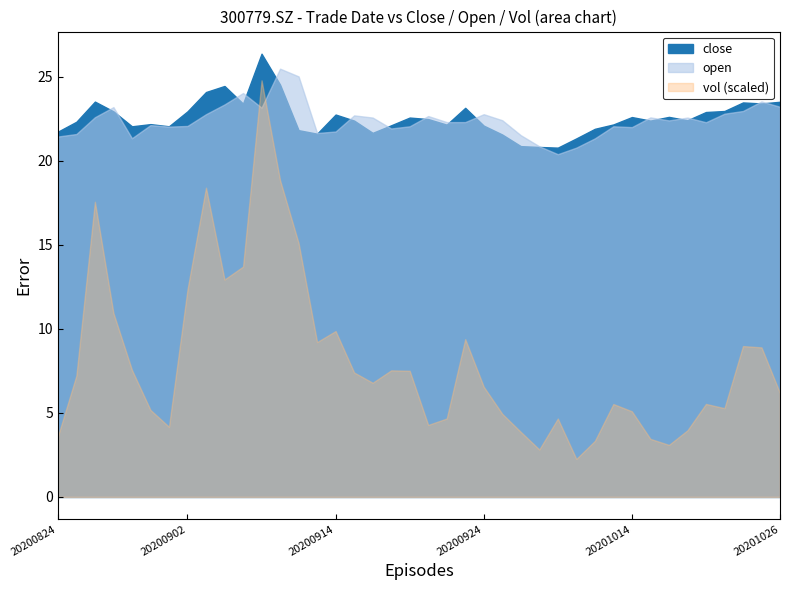

How many values in the open series exceed 22?

29